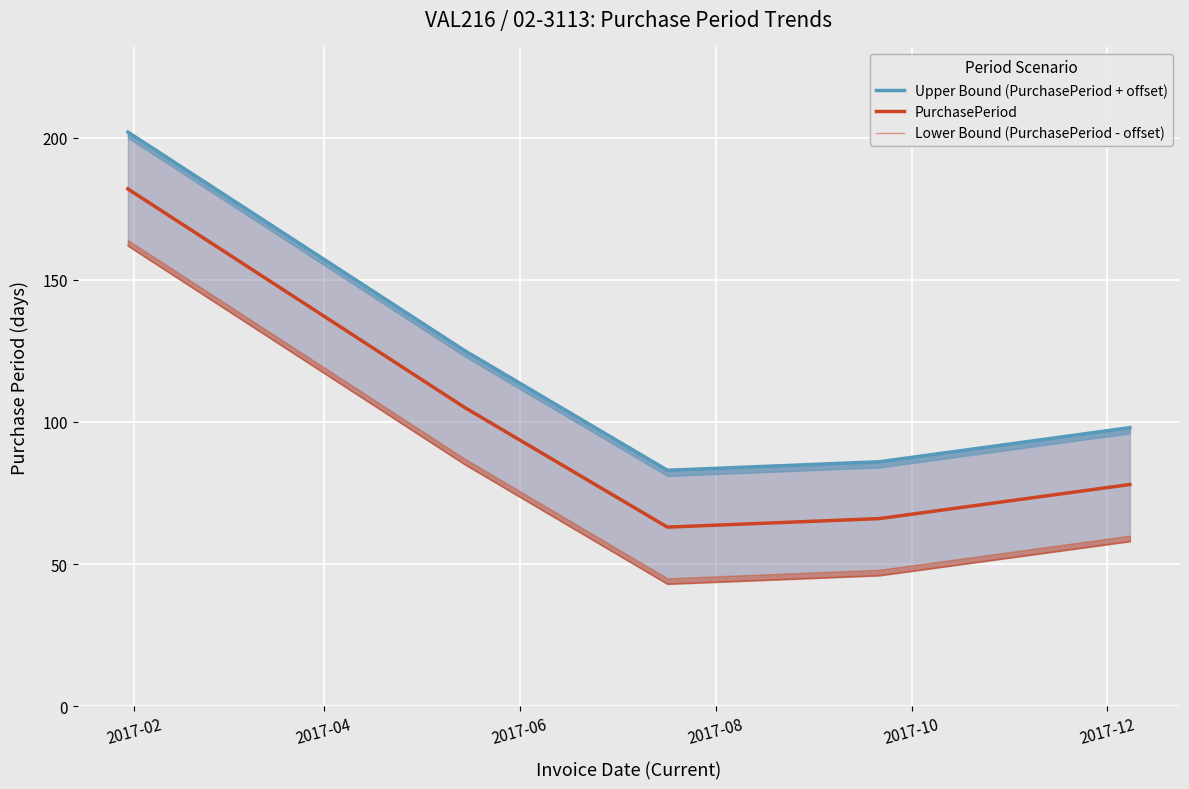

List the series in order of their peak value, highest first.

Upper Bound (PurchasePeriod + offset), PurchasePeriod, Lower Bound (PurchasePeriod - offset)